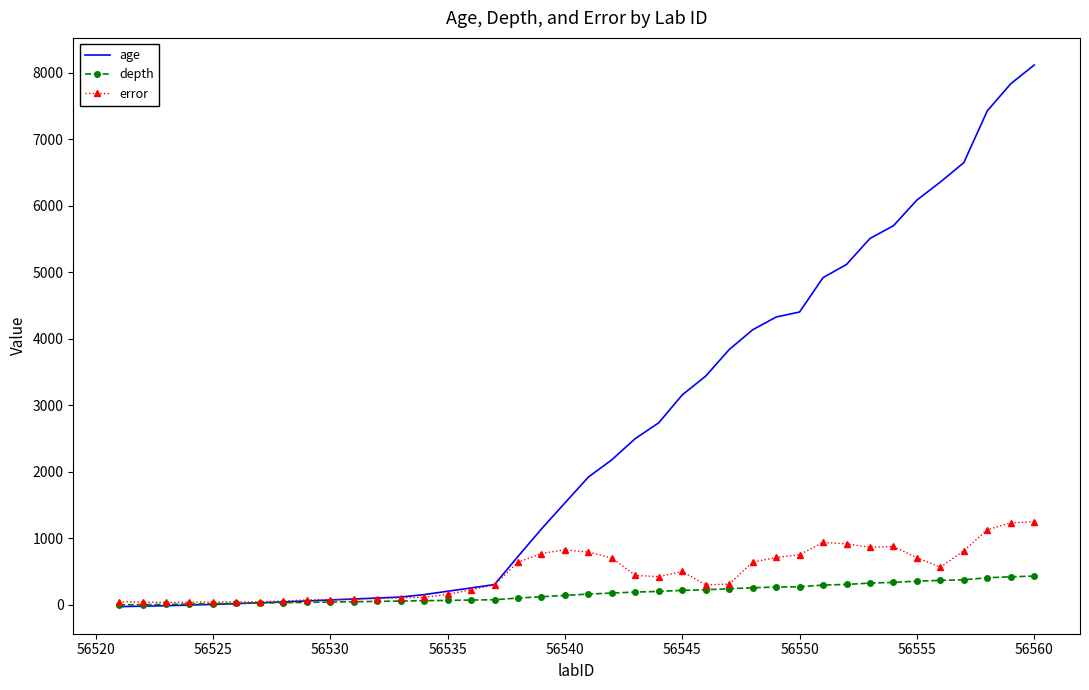

What is the maximum value for error?

1249.0